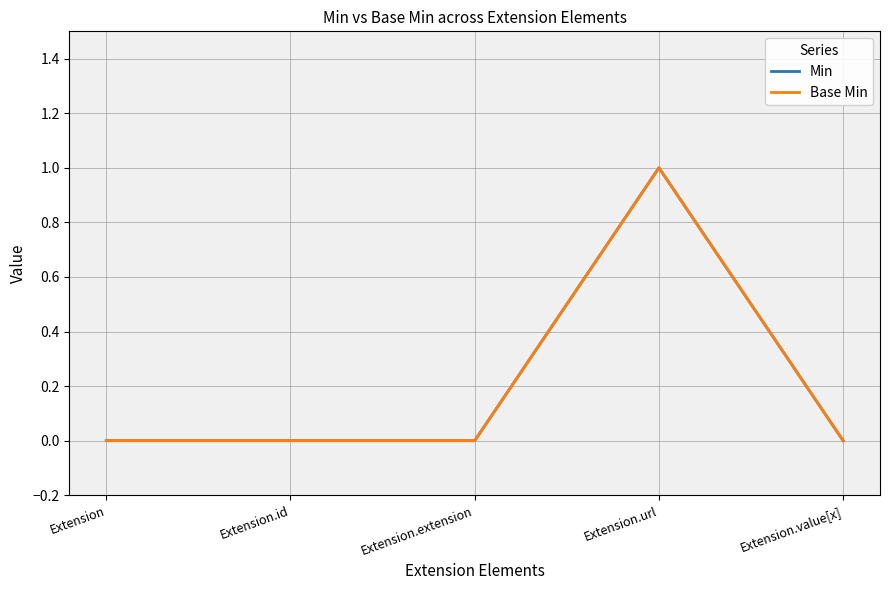

List the series in order of their peak value, highest first.

Min, Base Min